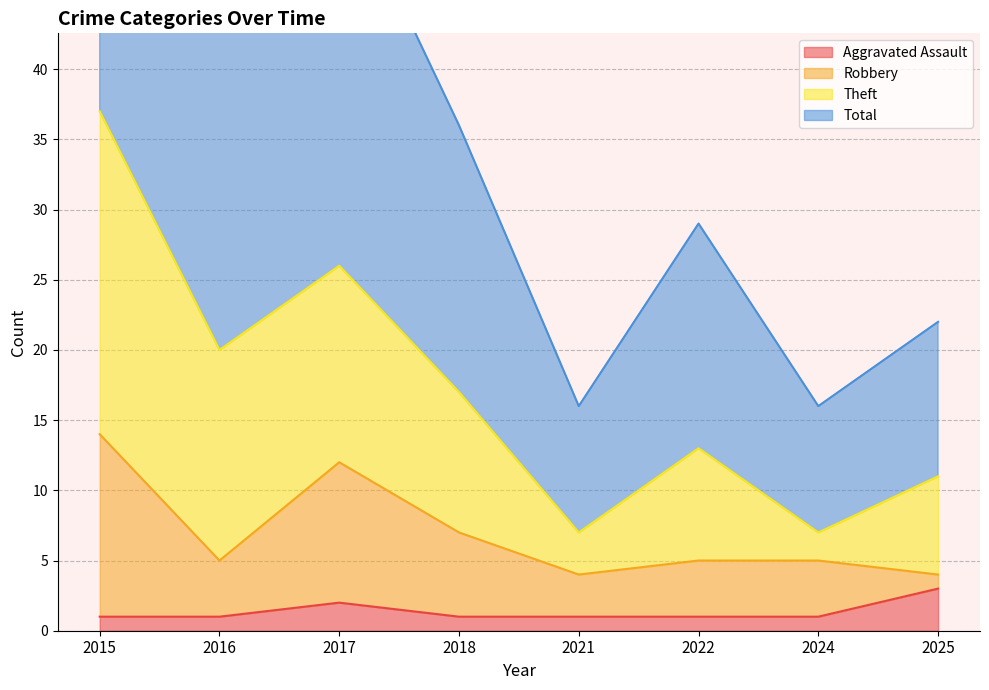

The Aggravated Assault series shows 3 at 2025. True or false?

True